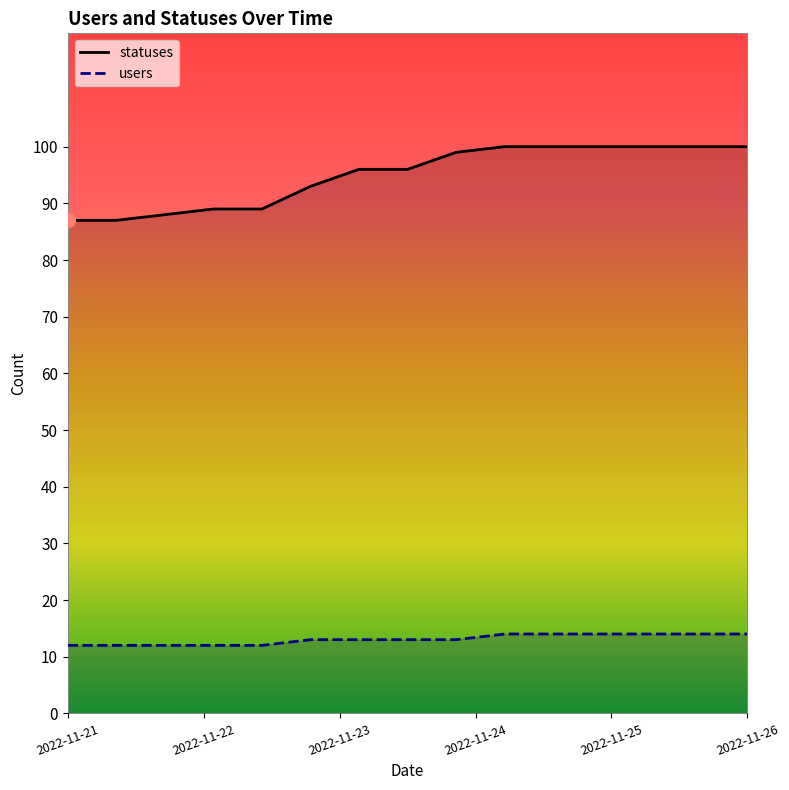

True or false: users has a value of 12 at 2022-11-21.

True